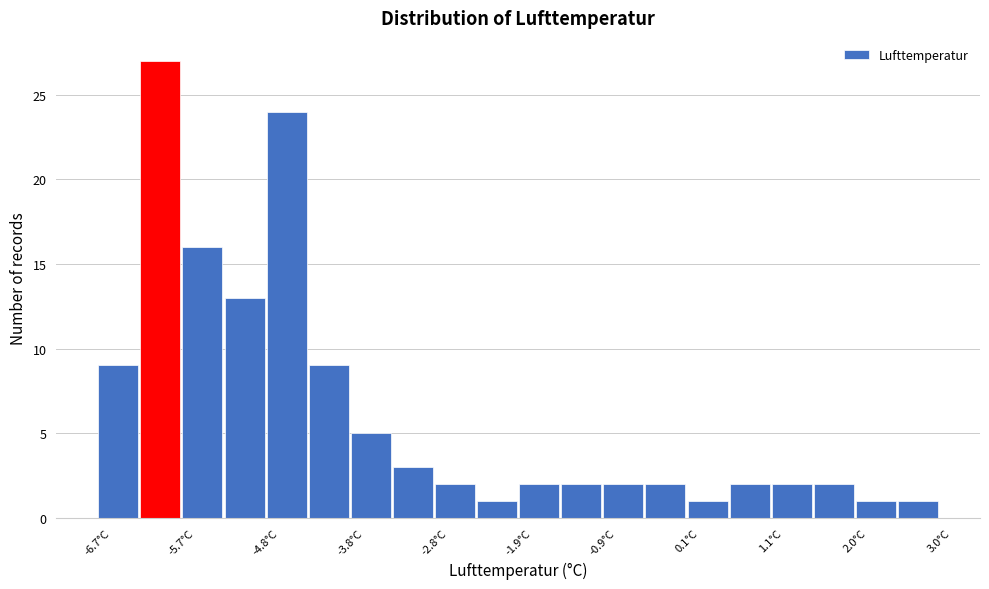

Reading left to right, transcribe this chart: for each bar, give the range it covers on the x-axis and its height. Neither the bar edges nor the heights are printed on the chart, so give them approximately, as read against the axes.

-6.7 to -6.2: 9
-6.2 to -5.7: 27
-5.7 to -5.2: 16
-5.2 to -4.8: 13
-4.8 to -4.3: 24
-4.3 to -3.8: 9
-3.8 to -3.3: 5
-3.3 to -2.8: 3
-2.8 to -2.3: 2
-2.3 to -1.8: 1
-1.8 to -1.4: 2
-1.4 to -0.9: 2
-0.9 to -0.4: 2
-0.4 to 0.1: 2
0.1 to 0.6: 1
0.6 to 1.1: 2
1.1 to 1.5: 2
1.5 to 2.0: 2
2.0 to 2.5: 1
2.5 to 3.0: 1